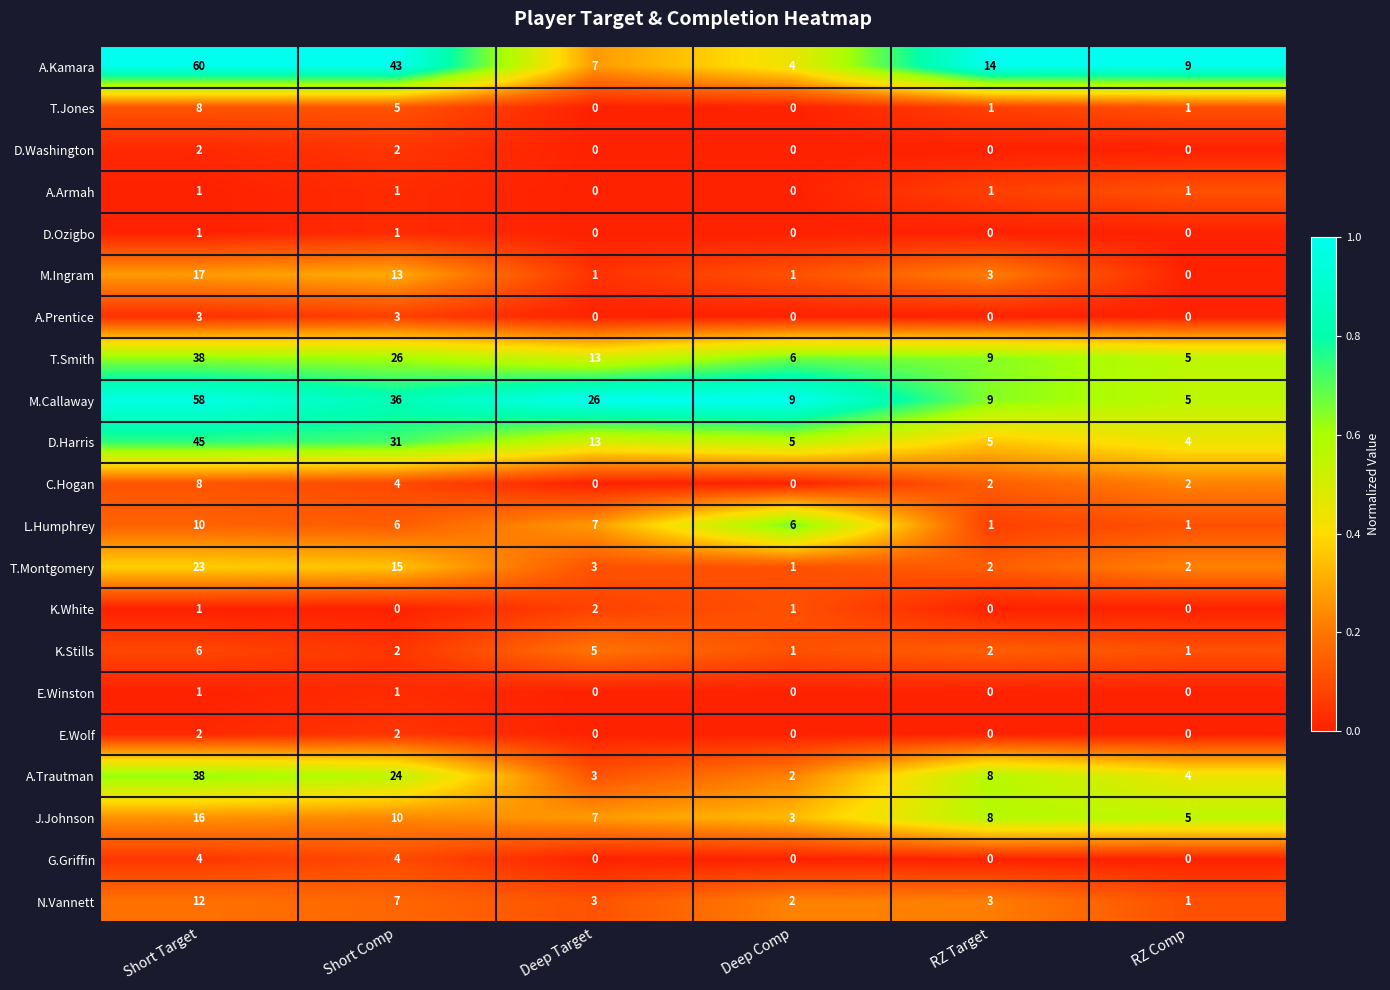

Is it true that M.Callaway equals 26 at Deep Target?

True